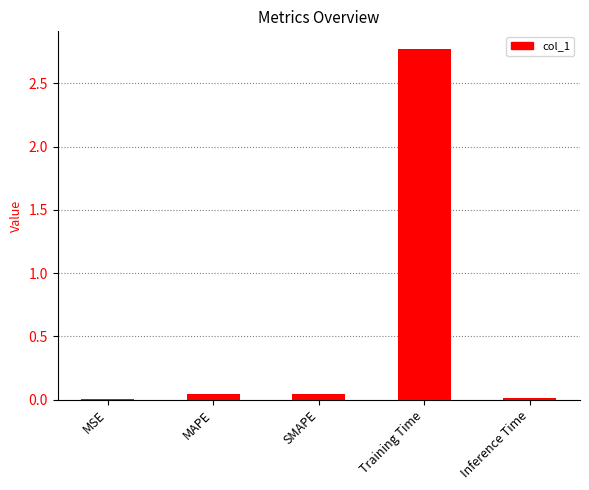

Read the value at Training Time.

2.8